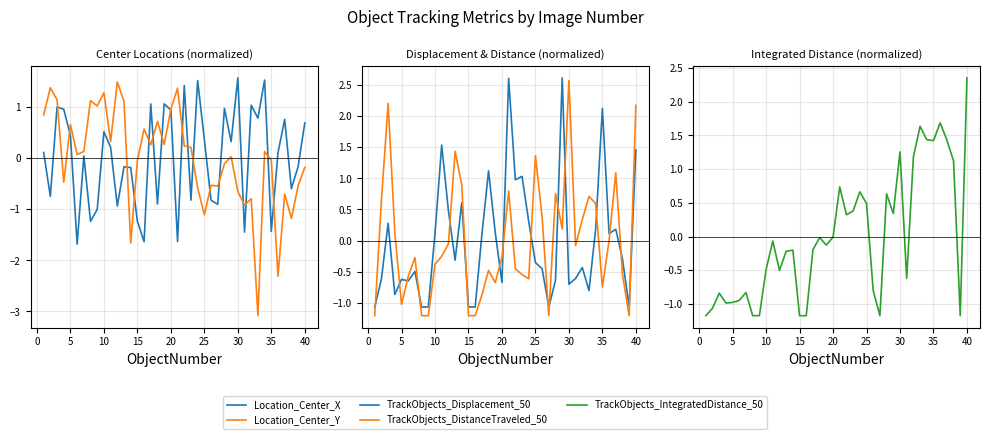

Which series ends up on top after the final intersection of TrackObjects_Displacement_50 and TrackObjects_DistanceTraveled_50?

TrackObjects_DistanceTraveled_50